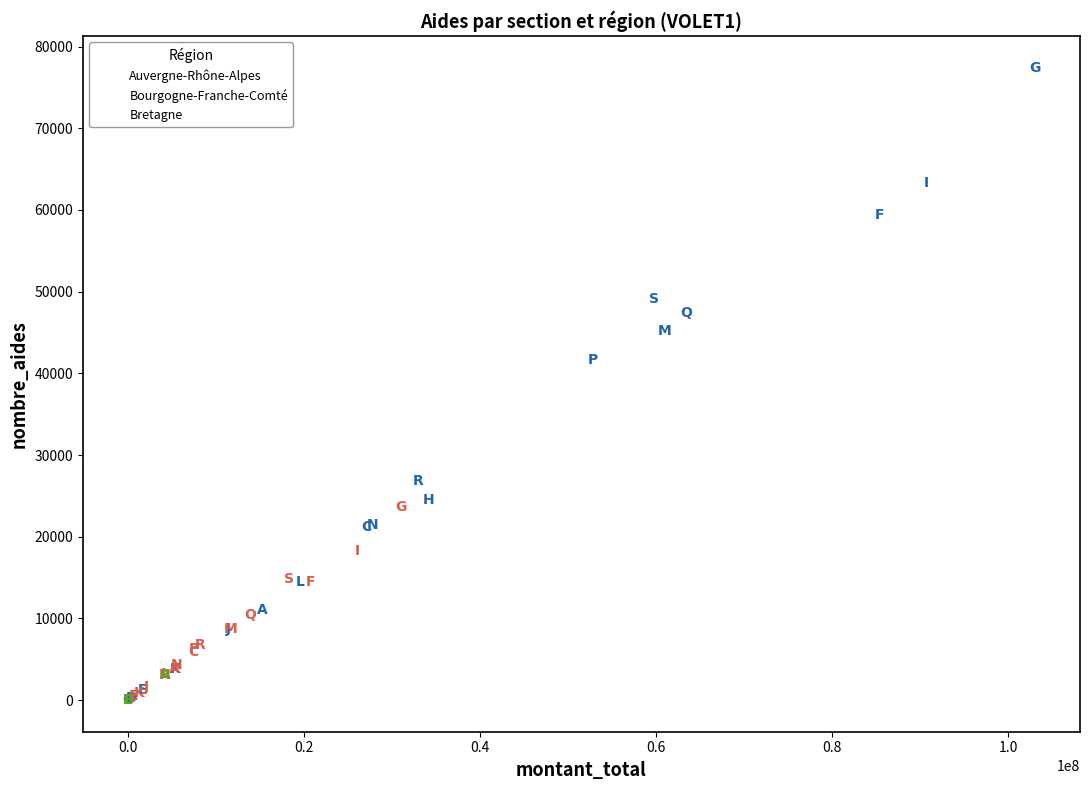

Which series contains the highest Y value?

Auvergne-Rhône-Alpes